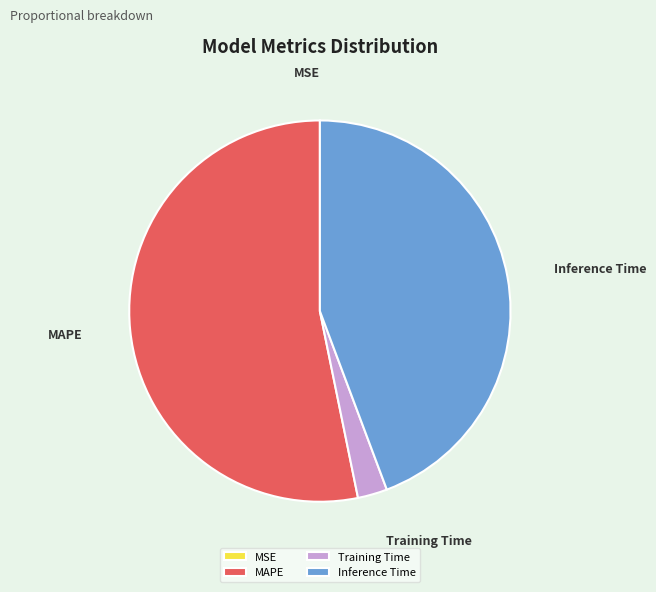

Is the sum of Inference Time and MAPE greater than half?

Yes